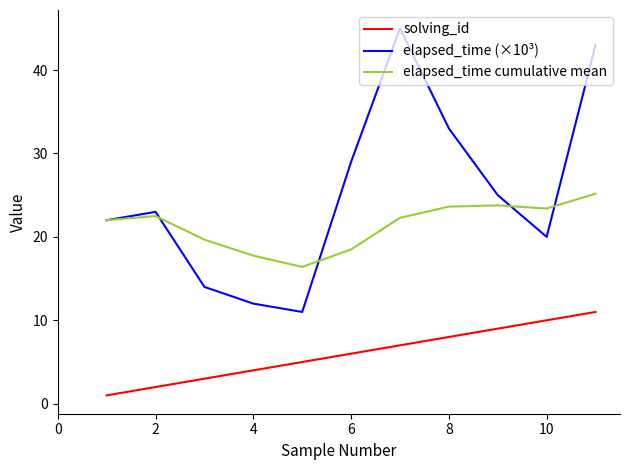

What is the greatest value displayed?

45.0